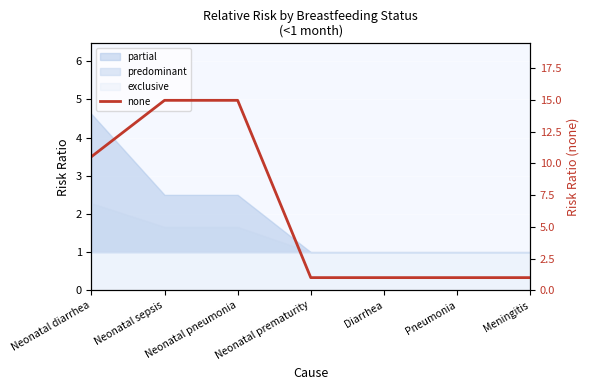

What is the label of the 2nd point from the right?

Pneumonia